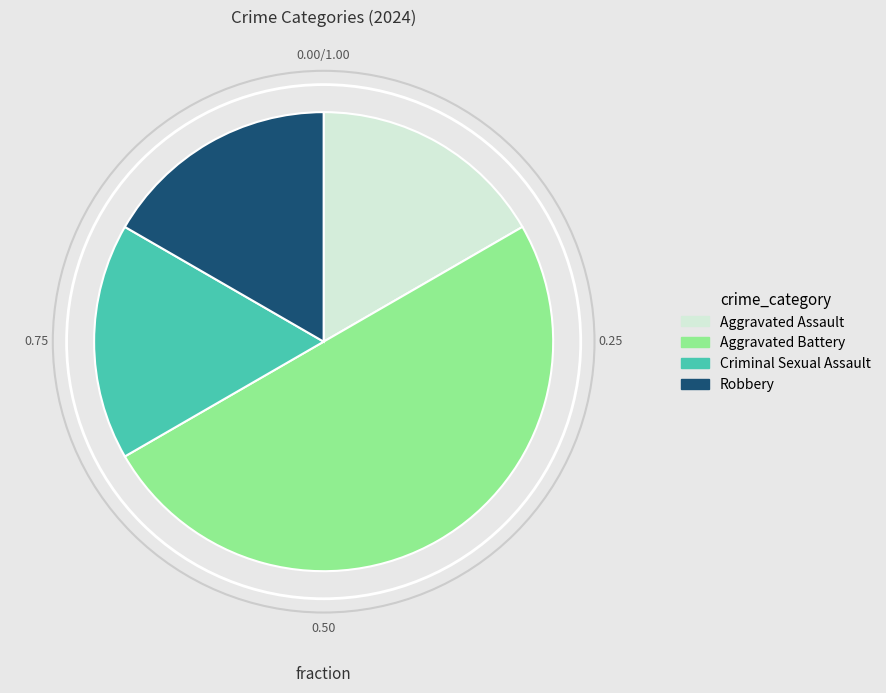

Which slice is the largest?

Aggravated Battery